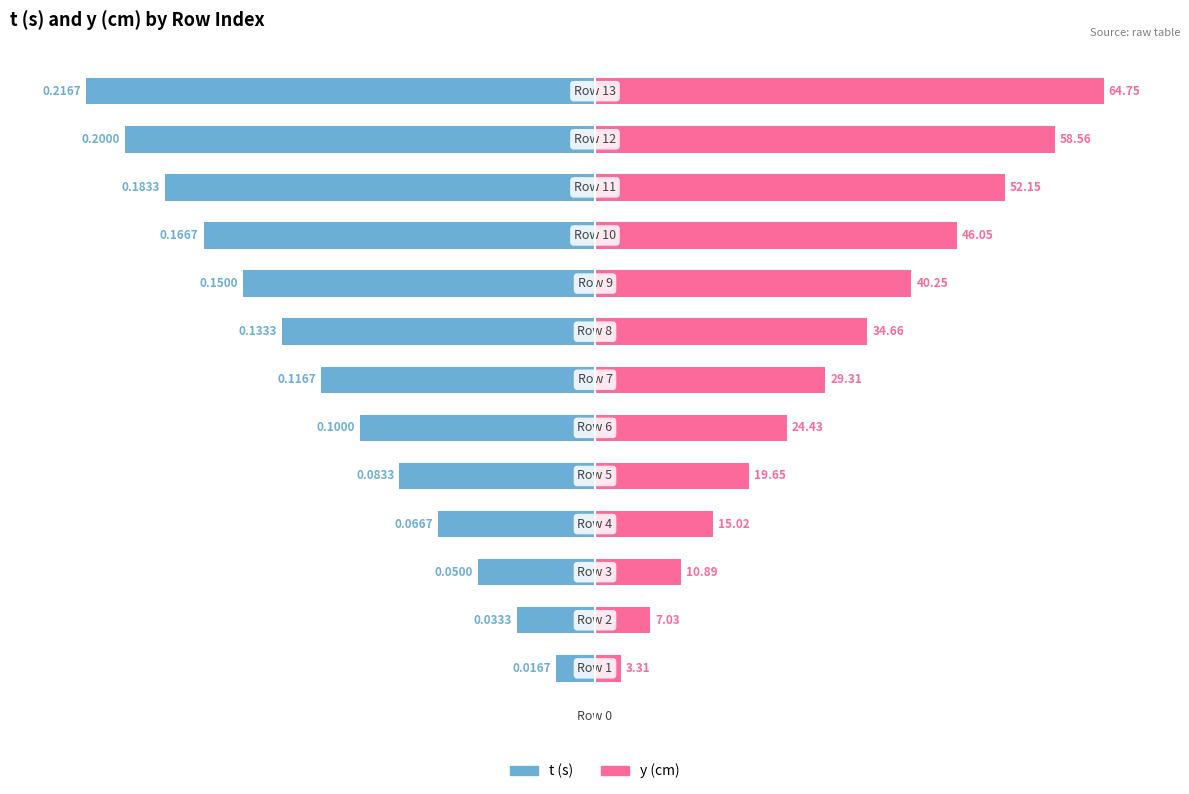

Between 11 and 12, which series saw the biggest shift?

y (cm)